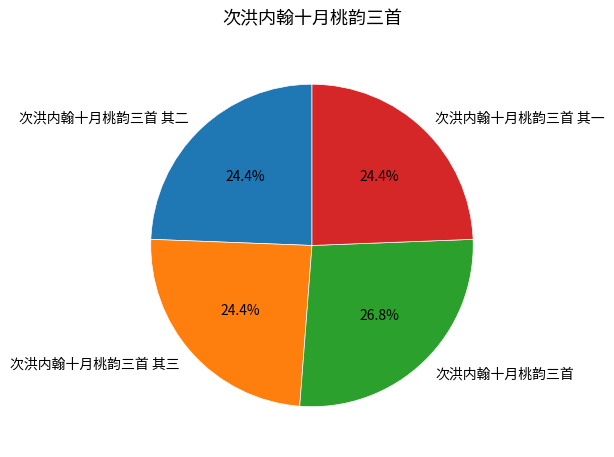

Is it true that 次洪内翰十月桃韵三首 is 38% of the pie?

False